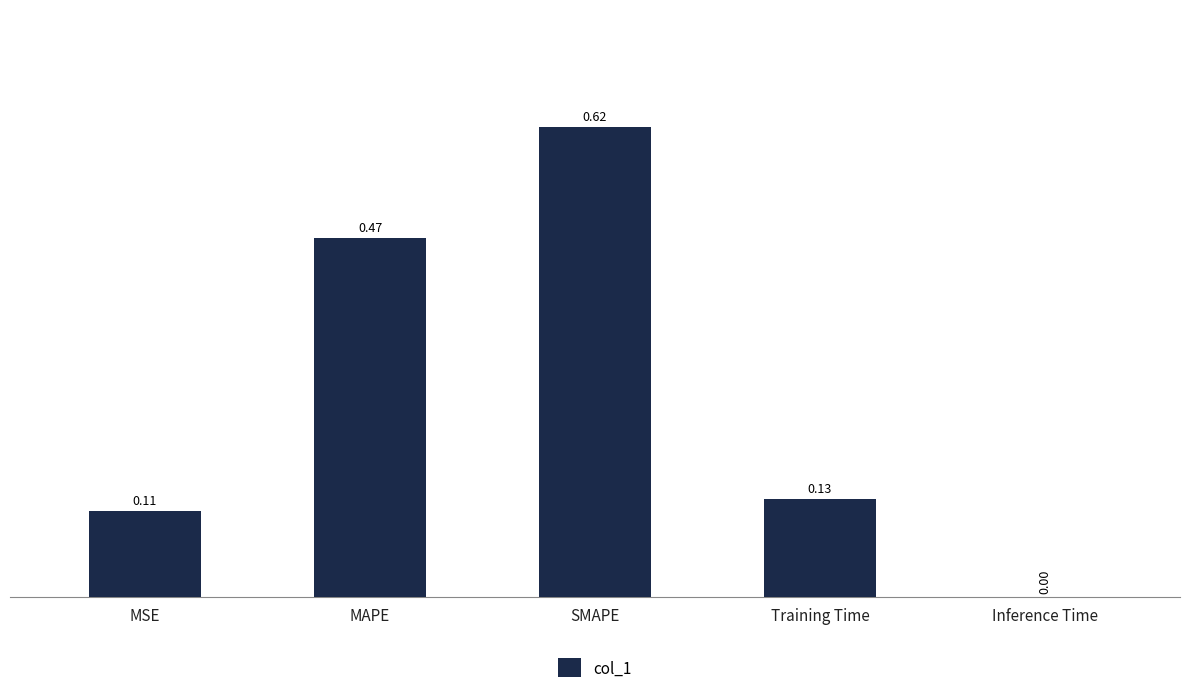

Which category has the highest value across all series?

SMAPE